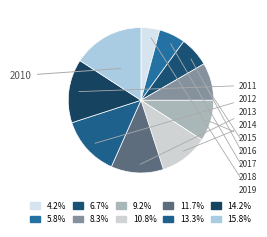

True or false: 2015 accounts for 9% of the total.

True